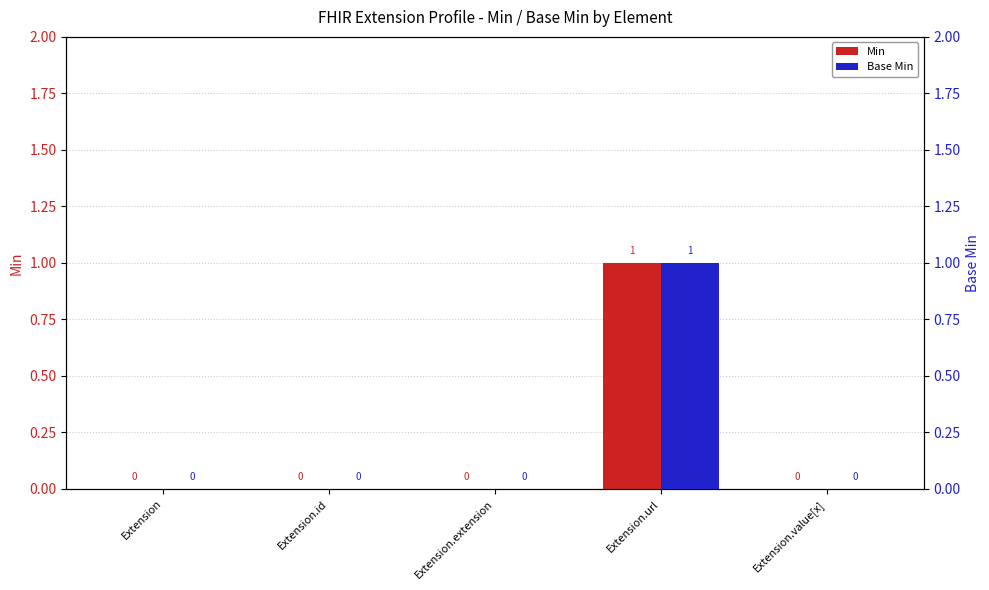

Are the bars grouped side by side (vs. stacked)?

Yes